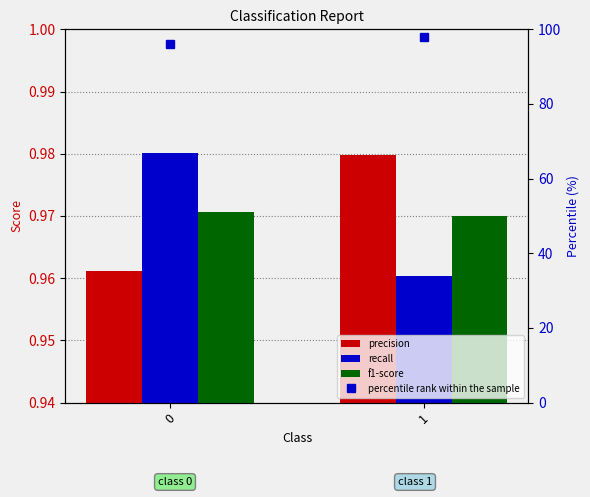

Which series changed the most between 0 and 1?

percentile rank within the sample